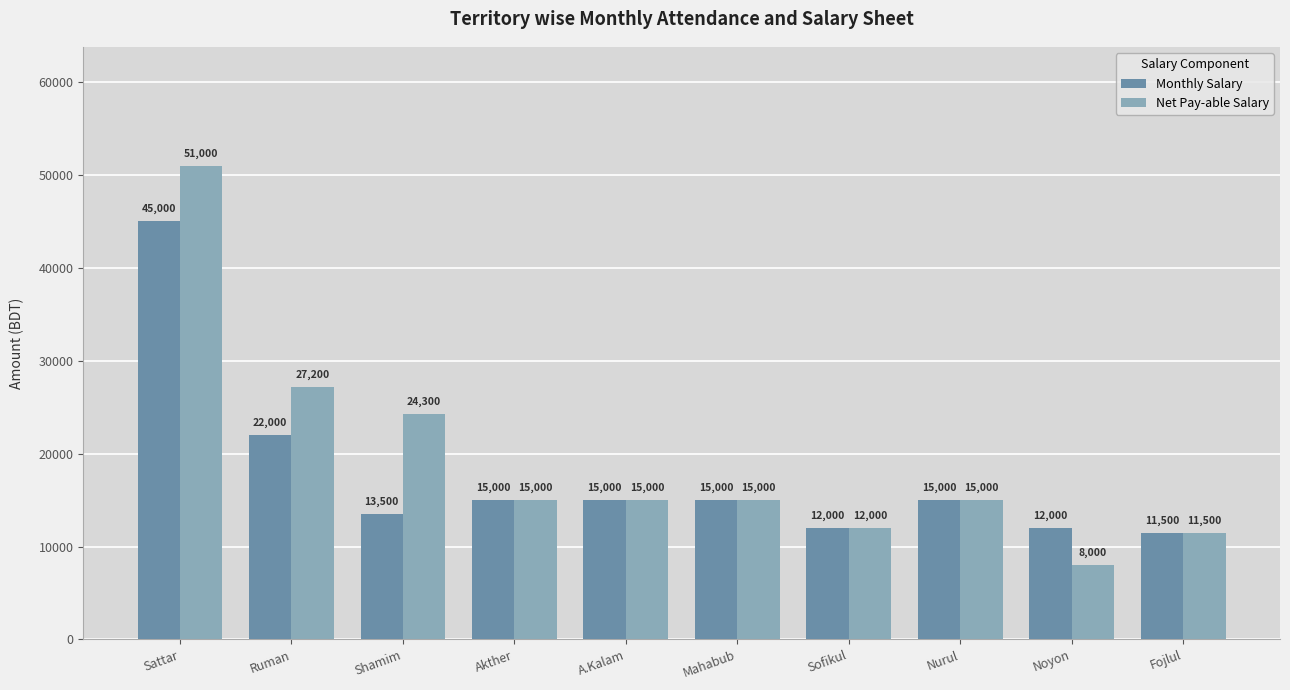

Reading left to right, what are all the values shown in this chart?

Monthly Salary: 45000	22000	13500	15000	15000	15000	12000	15000	12000	11500
Net Pay-able Salary: 51000	27200	24300	15000	15000	15000	12000	15000	8000	11500